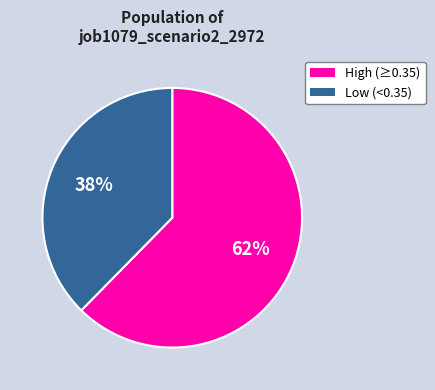

True or false: High (≥0.35) accounts for 62% of the total.

True